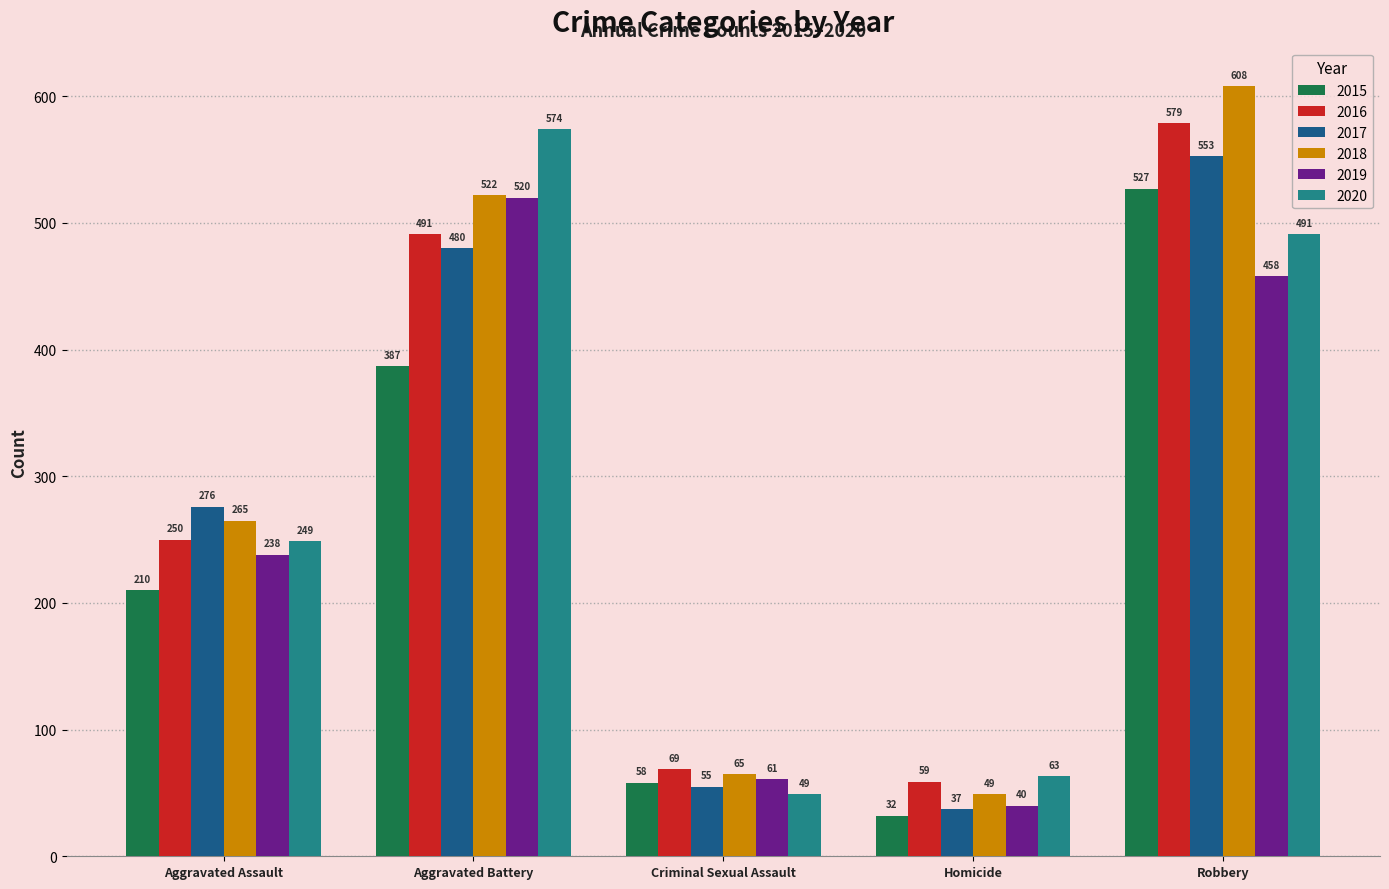

Reading right to left, what are all the values shown in this chart?

2015: 527	32	58	387	210
2016: 579	59	69	491	250
2017: 553	37	55	480	276
2018: 608	49	65	522	265
2019: 458	40	61	520	238
2020: 491	63	49	574	249